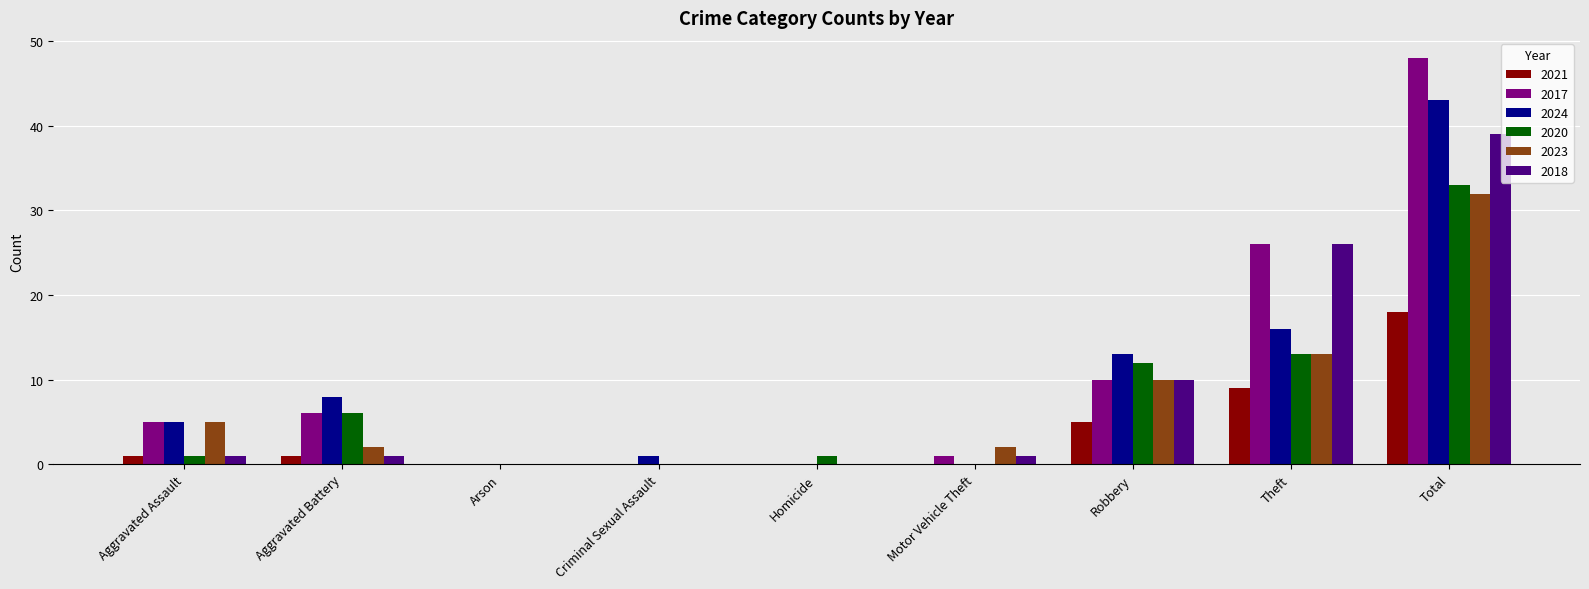

Which category has the highest value across all series?

Total